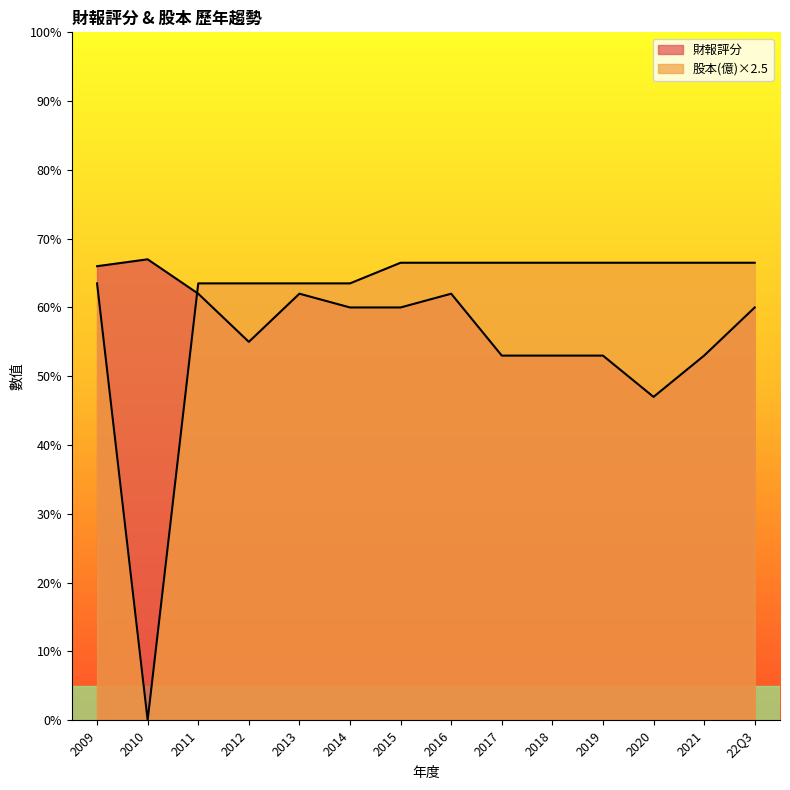

Which series changed the most between 2016 and 2021?

財報評分